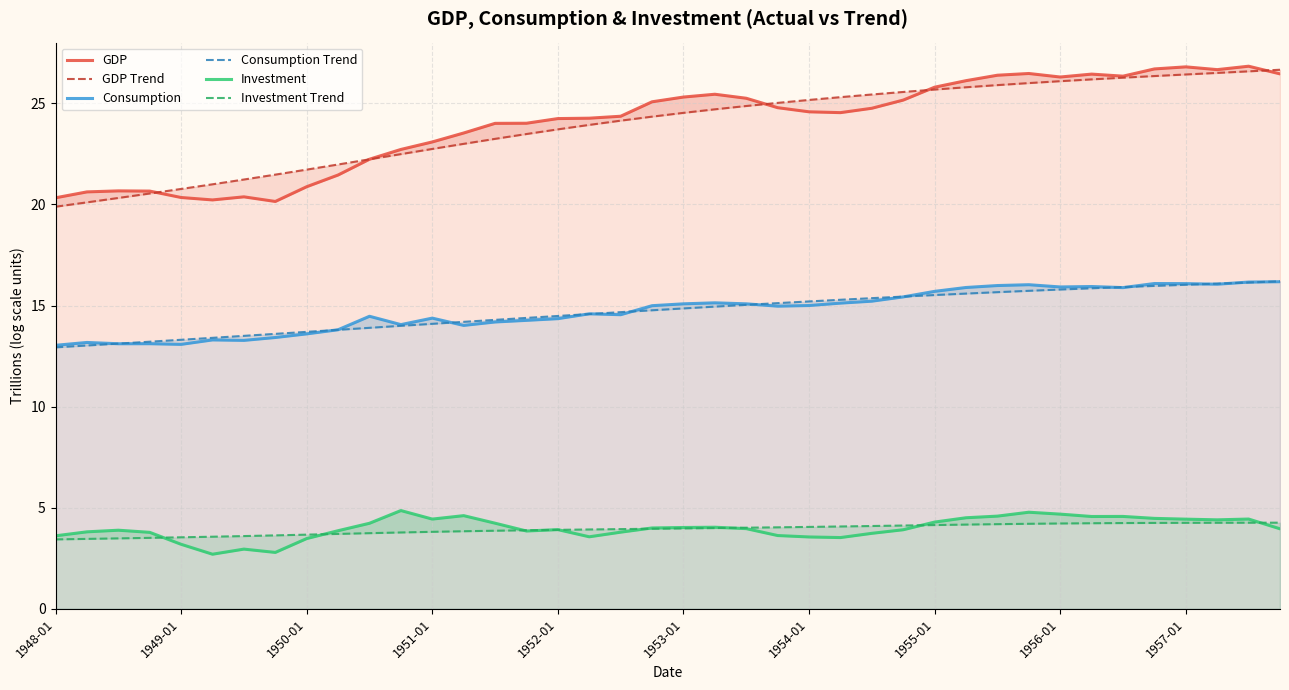

Rank the categories by GDP value from highest to lowest.

38, 36, 35, 37, 31, 39, 33, 30, 34, 32, 29, 28, 21, 20, 22, 27, 19, 23, 26, 24, 25, 18, 17, 16, 15, 14, 13, 12, 11, 10, 1957-01, 1956-01, 1950-01, 1951-01, 1949-01, 1954-01, 1952-01, 1948-01, 1953-01, 1955-01